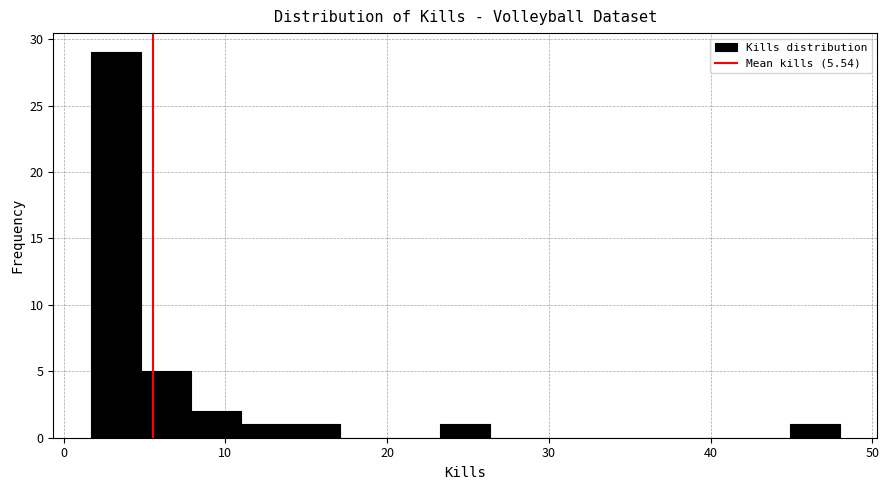

Read against the x-axis, roughly where is the centre of the tallest bar?

3